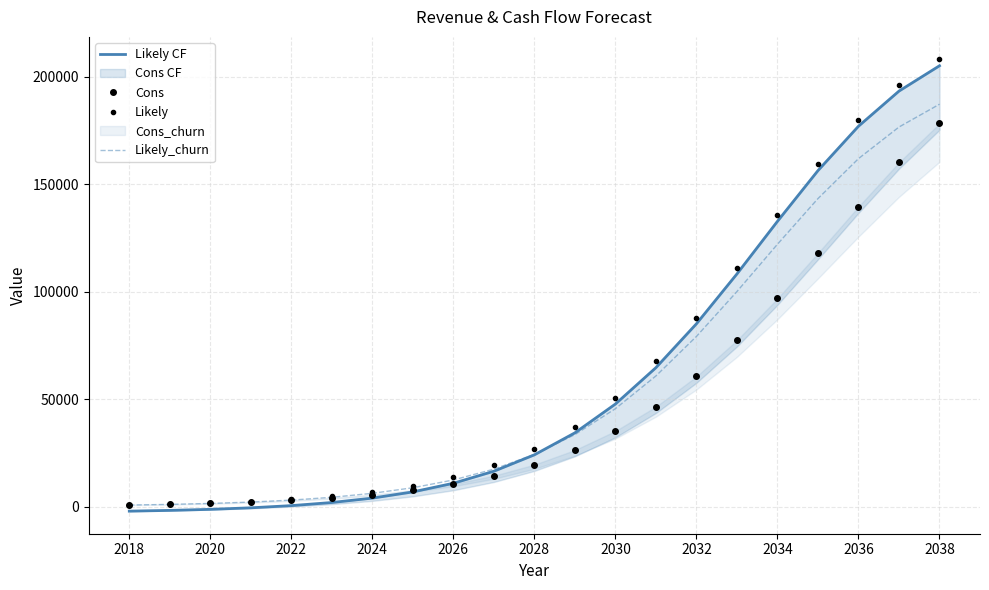

True or false: Likely has more than 2 points higher than both neighbors.

False